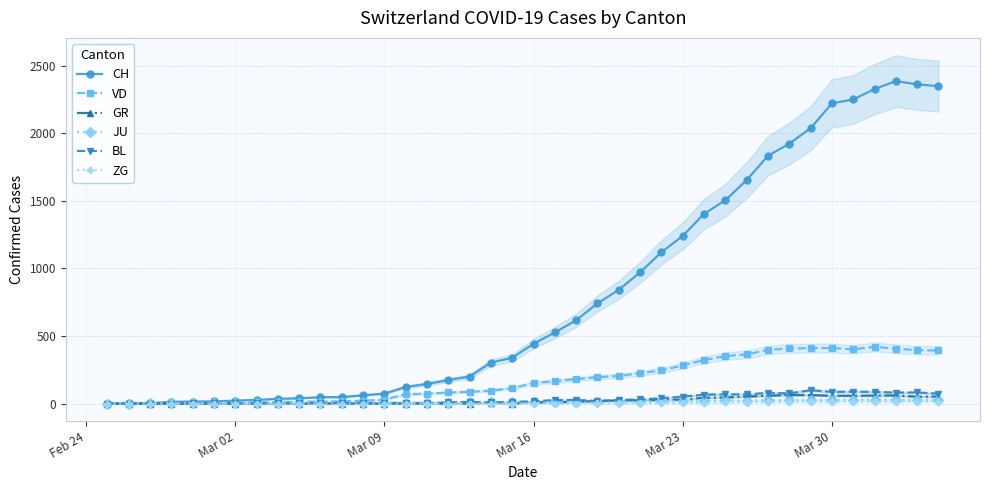

What is the greatest value displayed?

2387